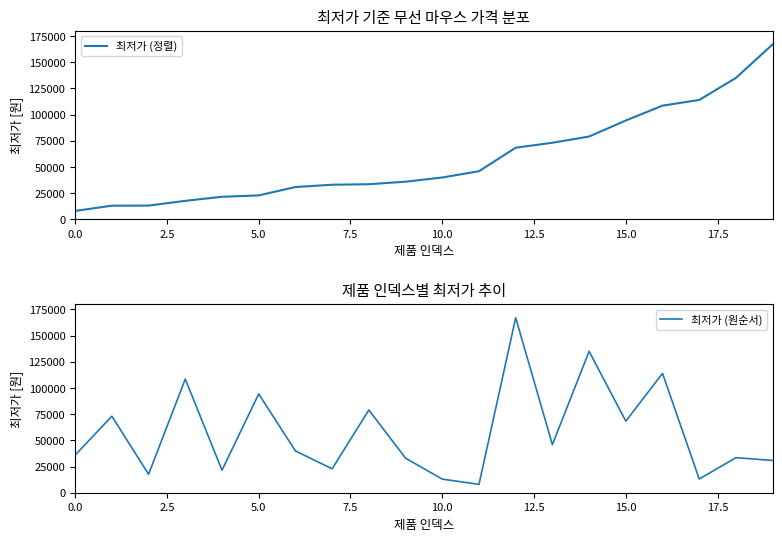

What is the difference between the maximum and minimum values in the 최저가 (정렬) series?

159020